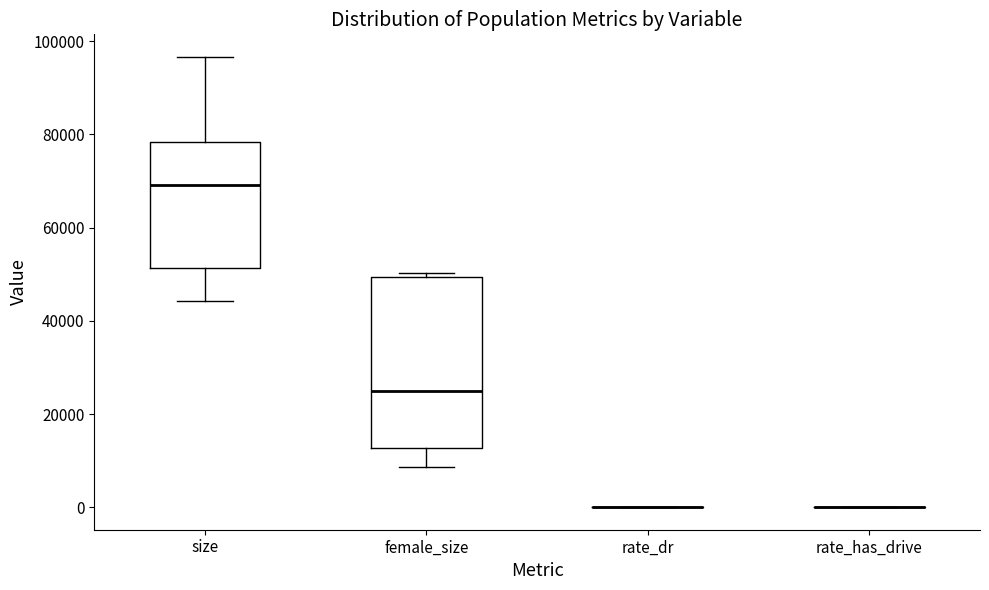

Comparing the boxes themselves (not the whiskers), which one is the tallest?

female_size